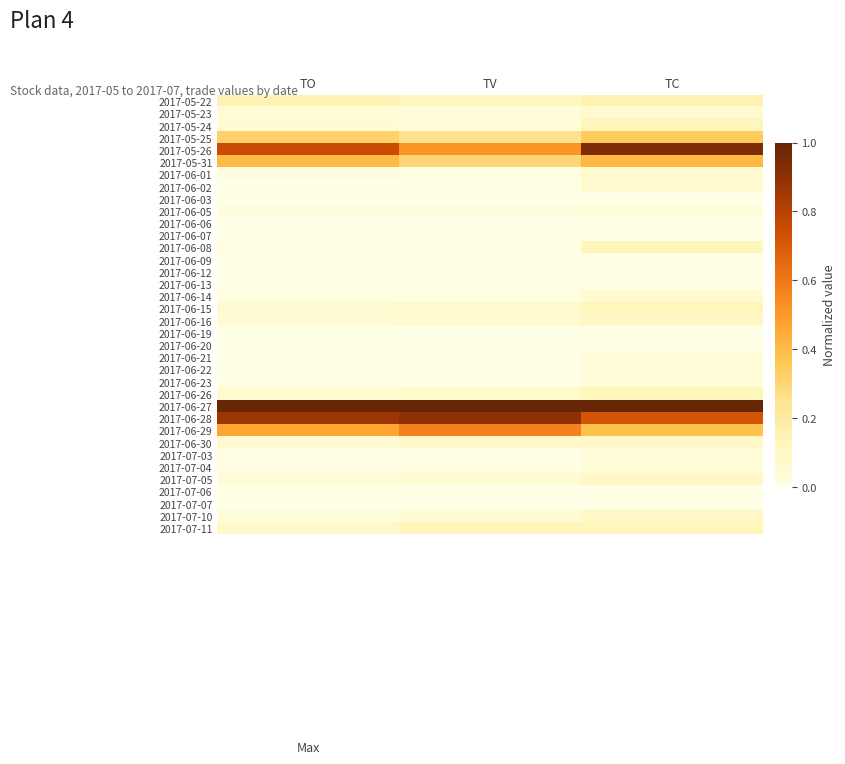

Which has a higher value, TO or TC?

TC